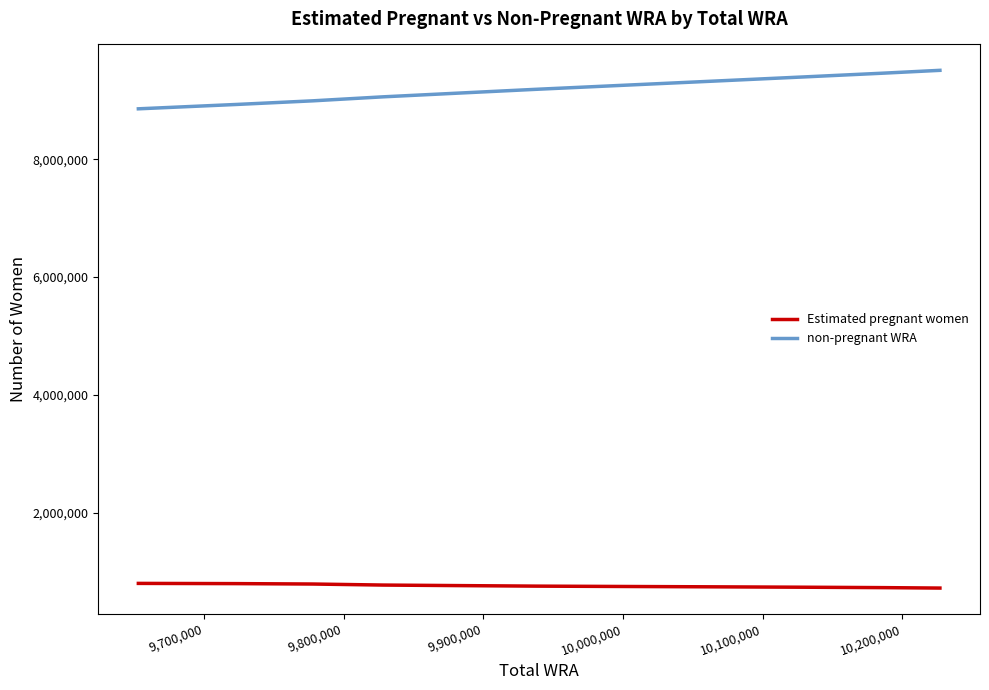

Rank the series by their maximum value, from lowest to highest.

Estimated pregnant women, non-pregnant WRA